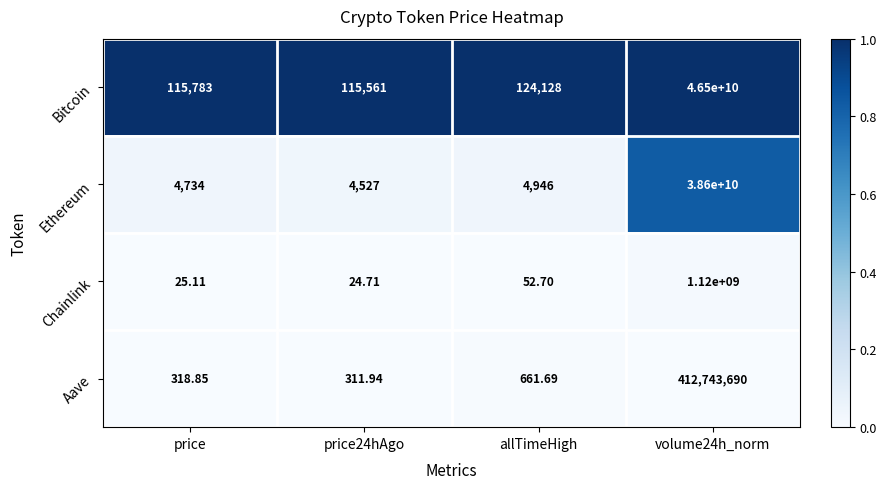

Which series has the largest total across all categories?

Bitcoin